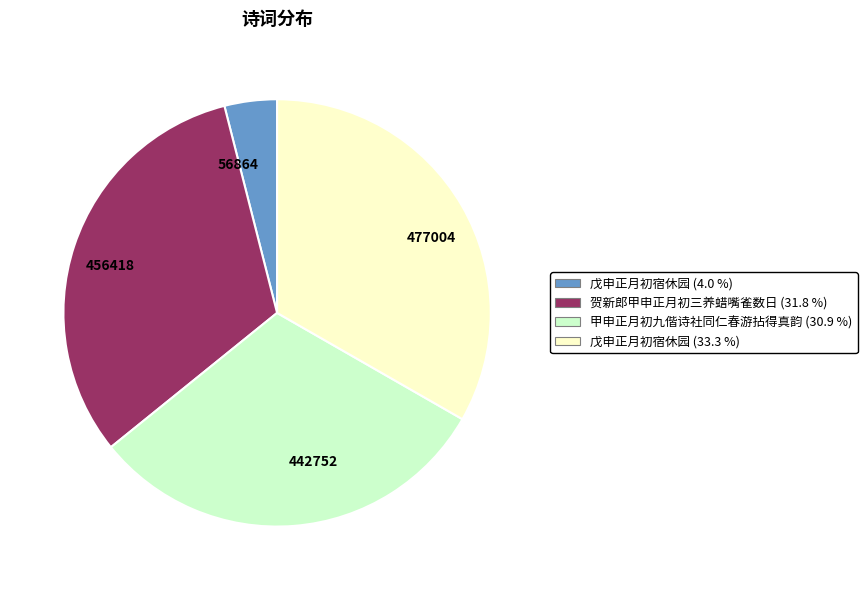

Does any single category account for the majority?

No